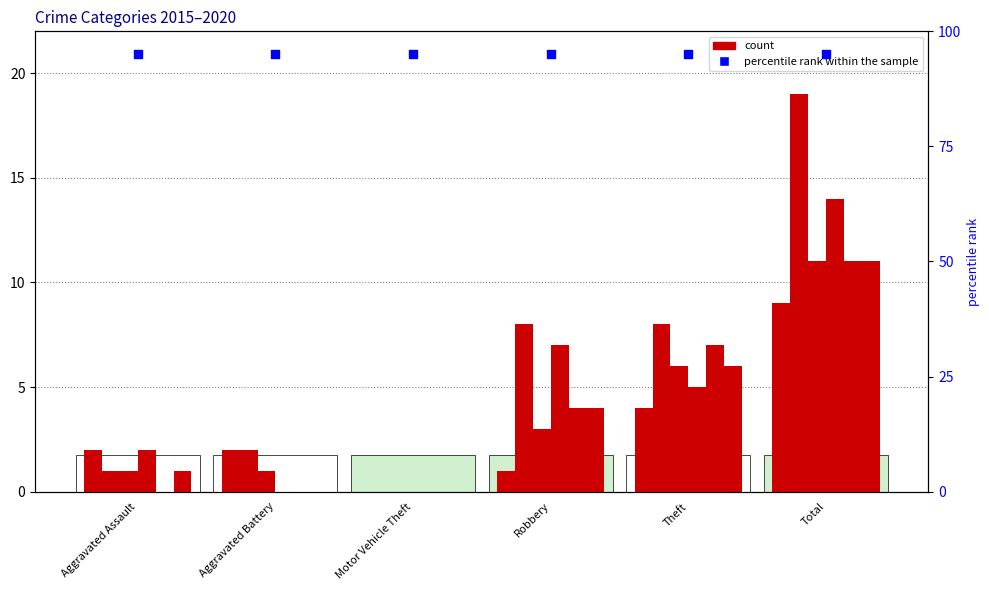

At how many categories does at least one series exceed 12?

1